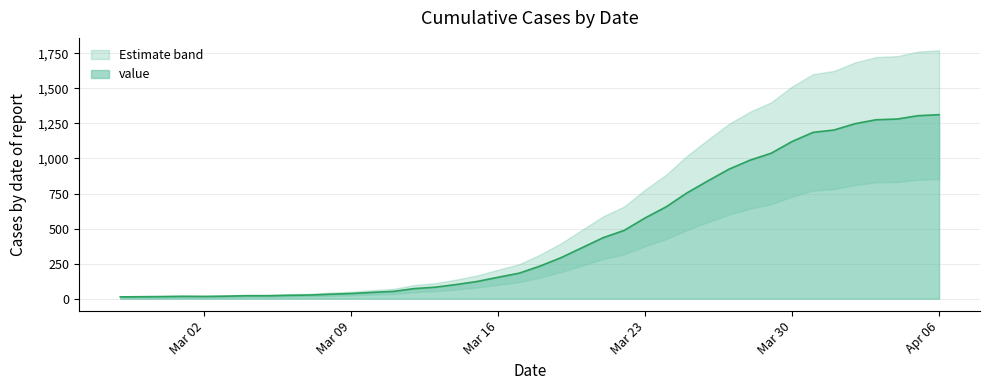

What is the smallest value displayed?

13